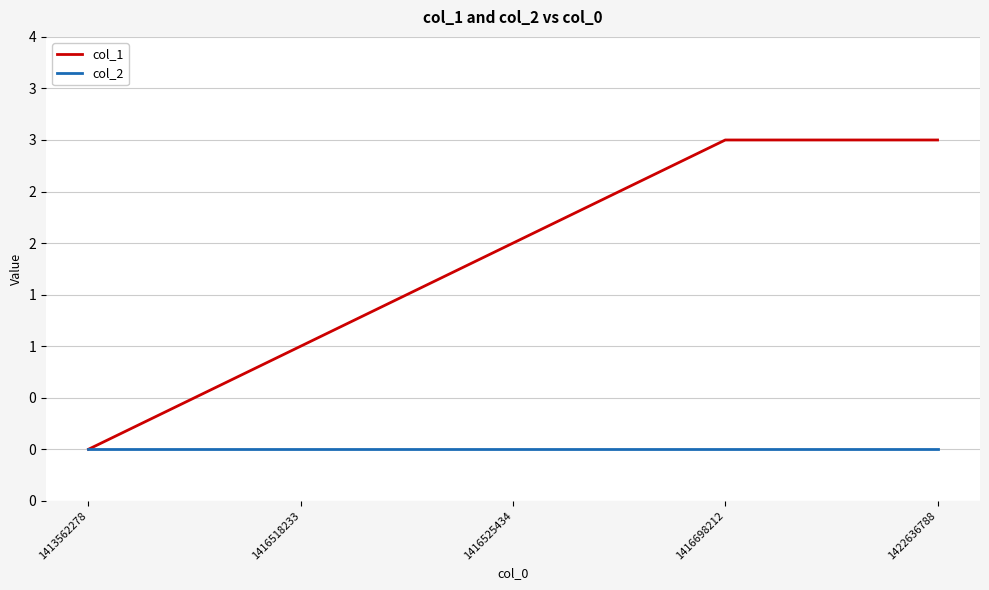

The value of col_1 at 1416525434 is 1. True or false?

False